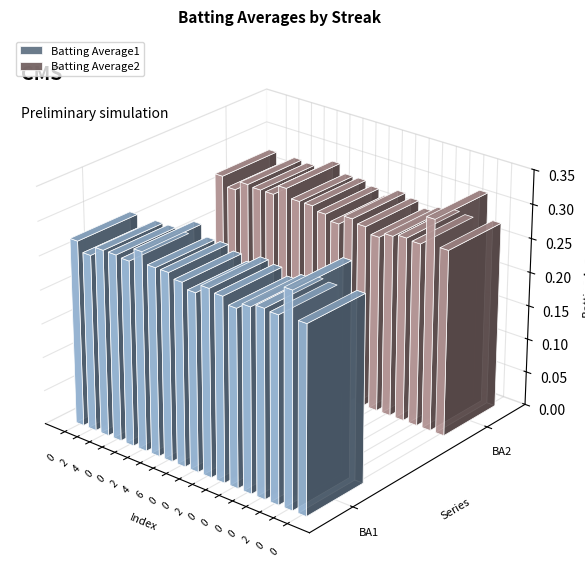

Are the bars grouped side by side (vs. stacked)?

Yes